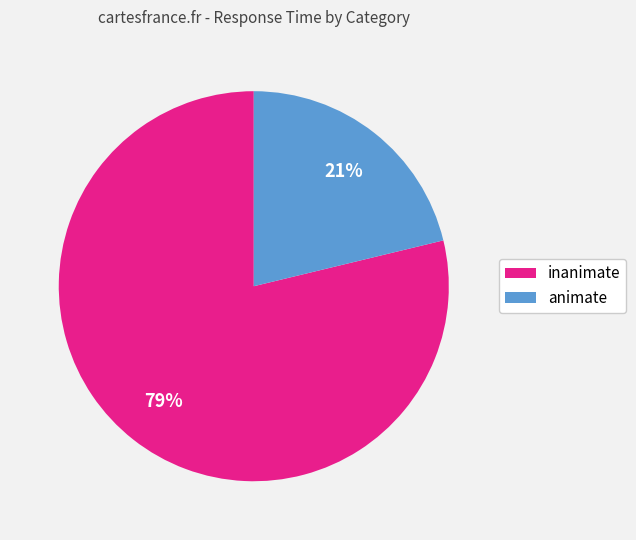

To the nearest percent, what is the difference between the largest and smallest slice percentages?

58%